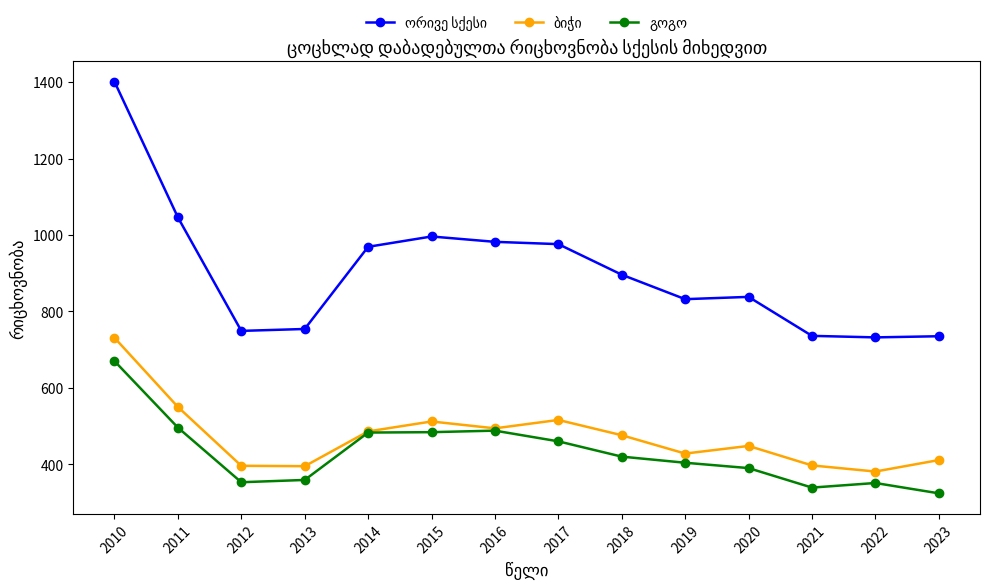

What is the greatest value displayed?

1401